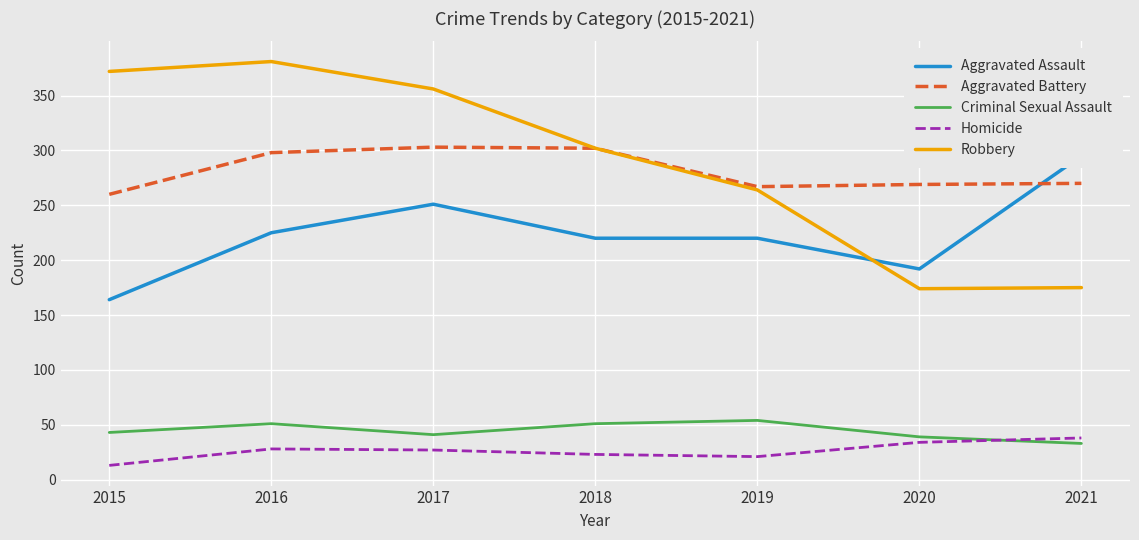

At which category is the sum across all series the highest?

2016